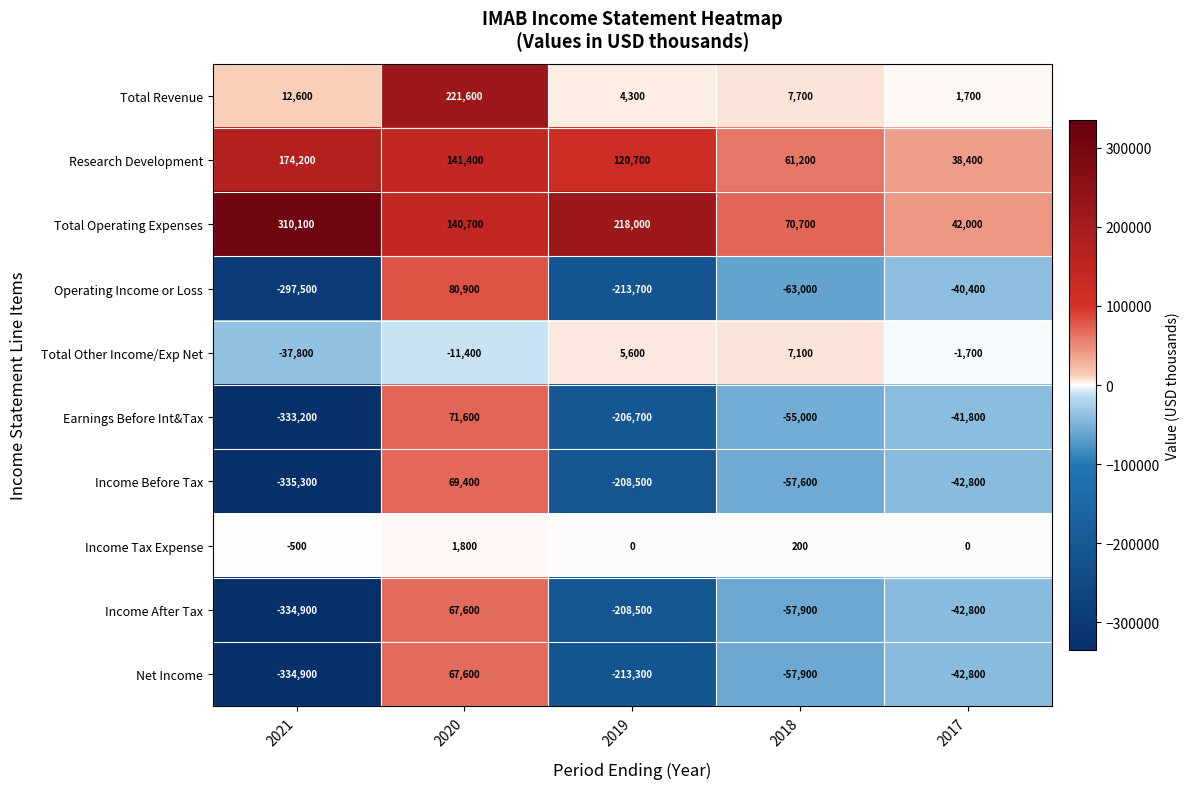

The value of Total Other Income/Exp Net at 2019 is 7496. True or false?

False